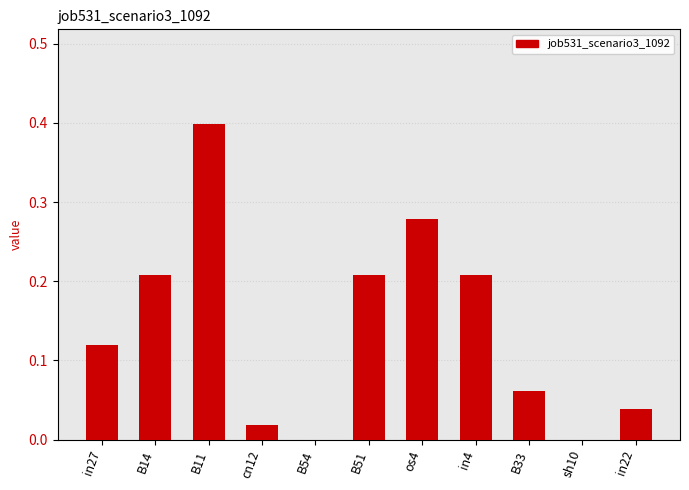

Is it true that the value at B54 is 0.0?

True